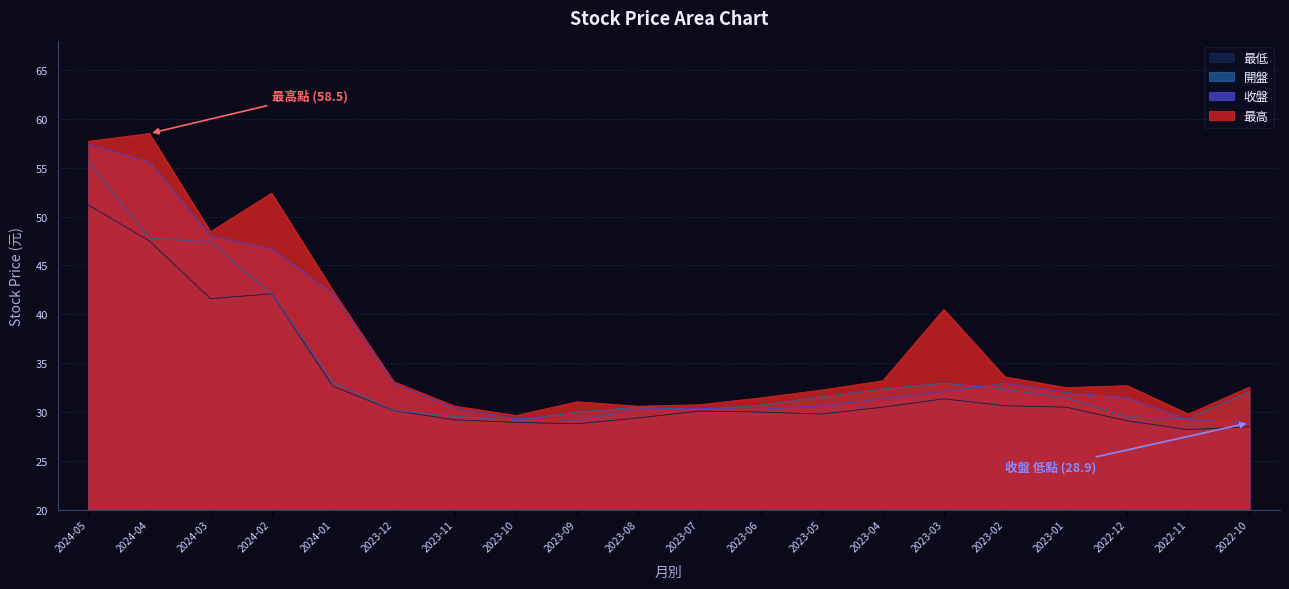

What is the approximate value of 收盤 at 2023-11?

30.4